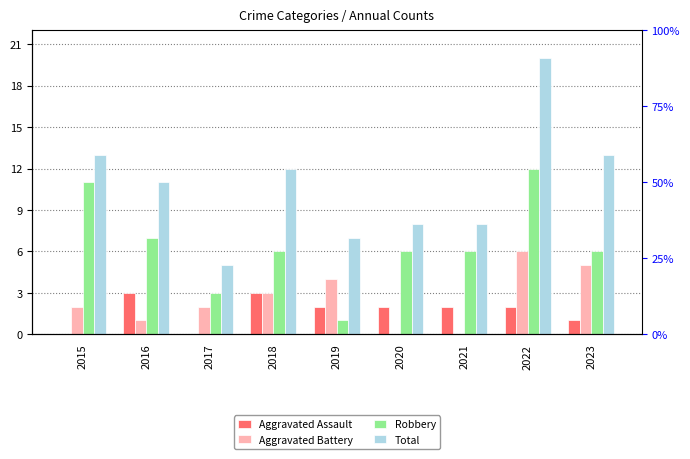

At how many categories does at least one series exceed 10?

5